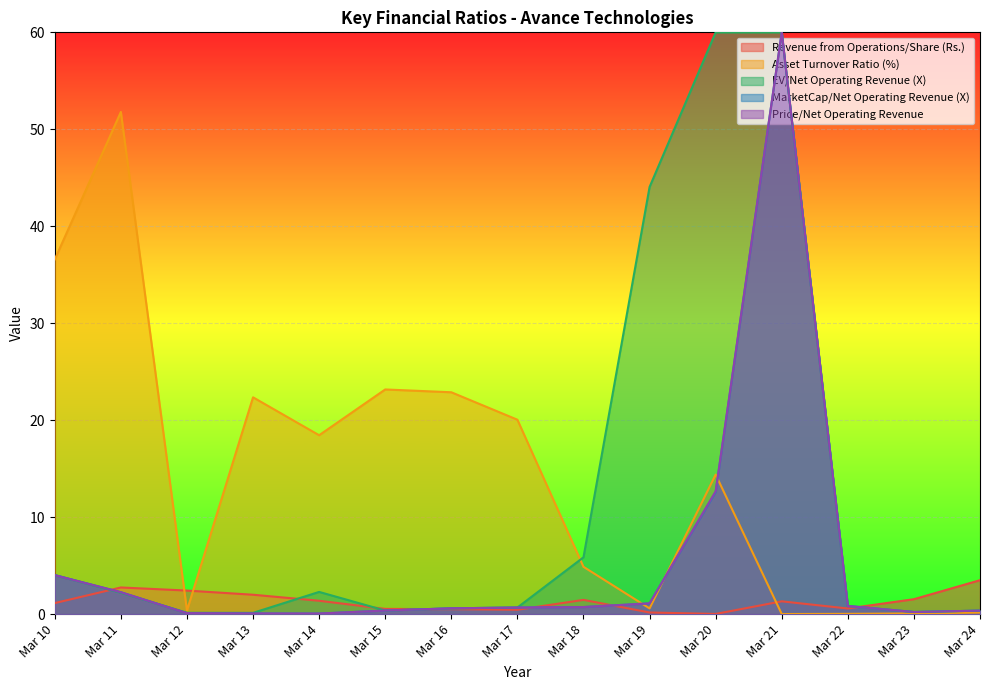

Which series has the largest range (max minus min)?

MarketCap/Net Operating Revenue (X)